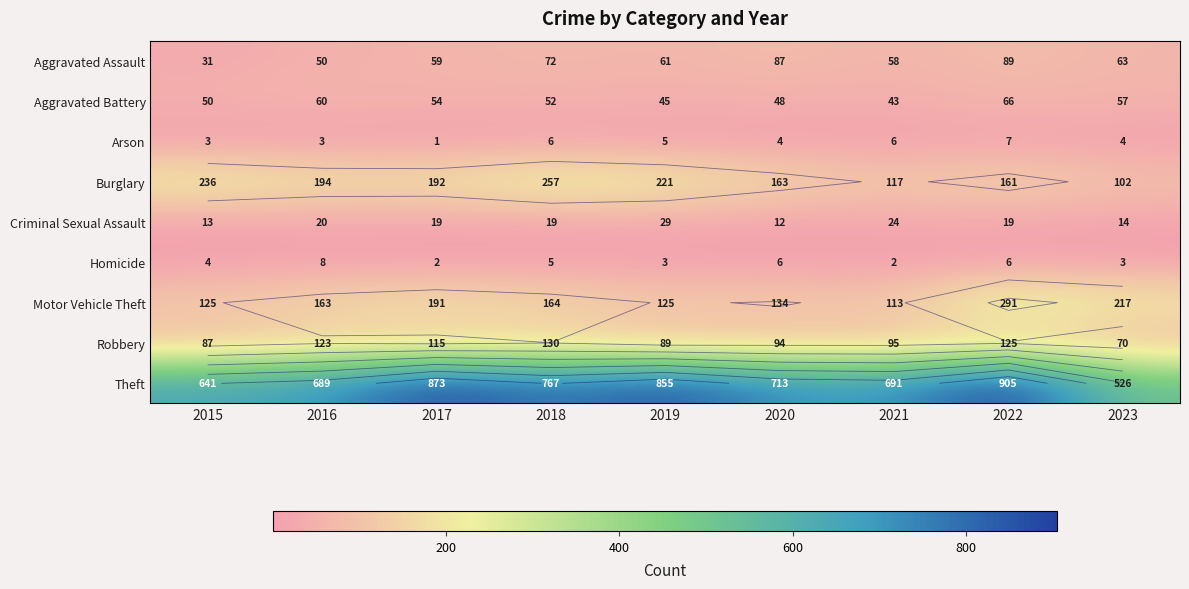

Read the Theft value at 2023, to the nearest 10.

530